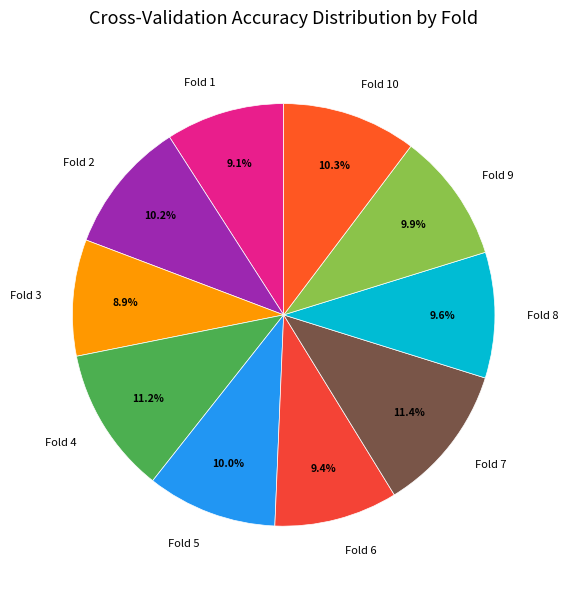

To the nearest percent, what is the average slice percentage?

10%